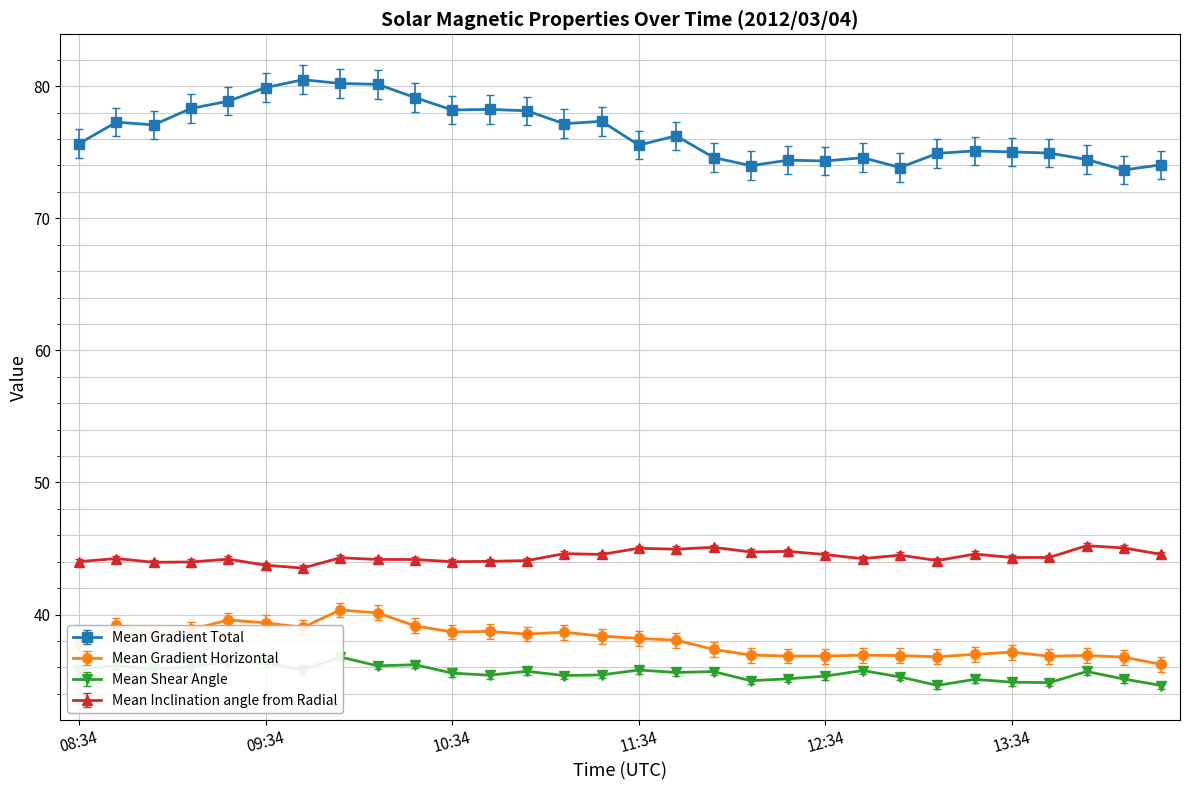

How many interior local valleys does the Mean Inclination angle from Radial series have?

9